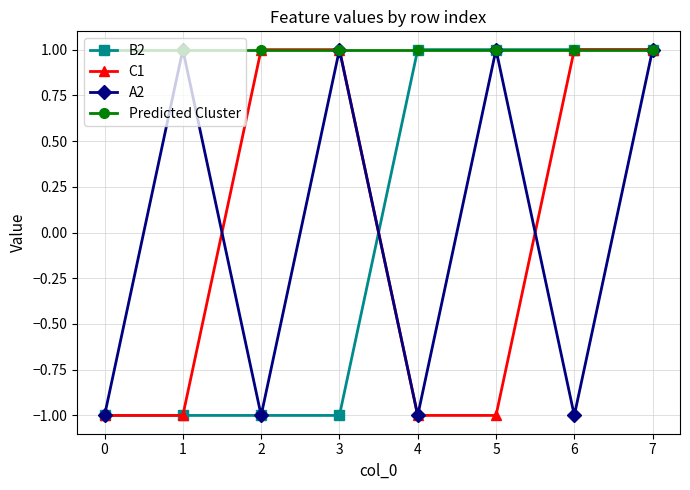

At how many categories does at least one series exceed 0?

8